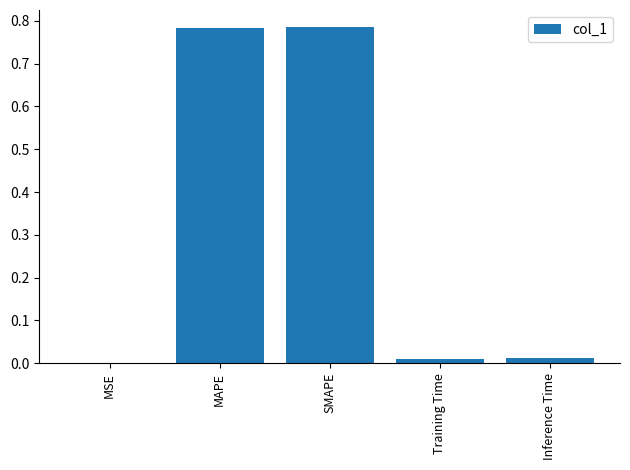

The chart shows a value of 0.0 at MSE. True or false?

True